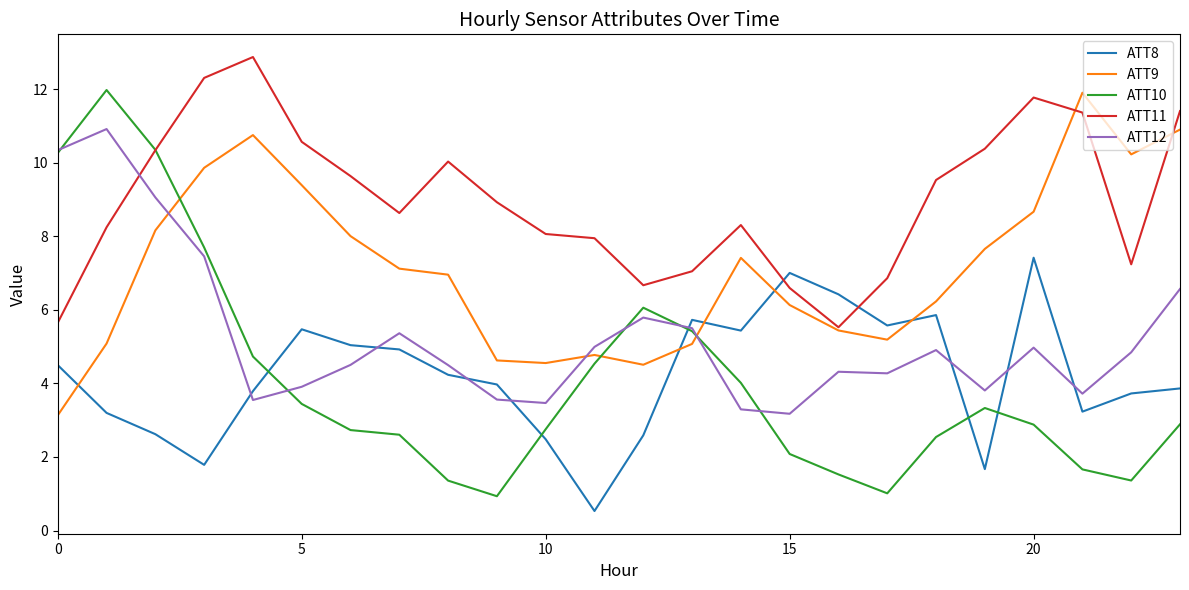

Which series has the largest total across all categories?

ATT11